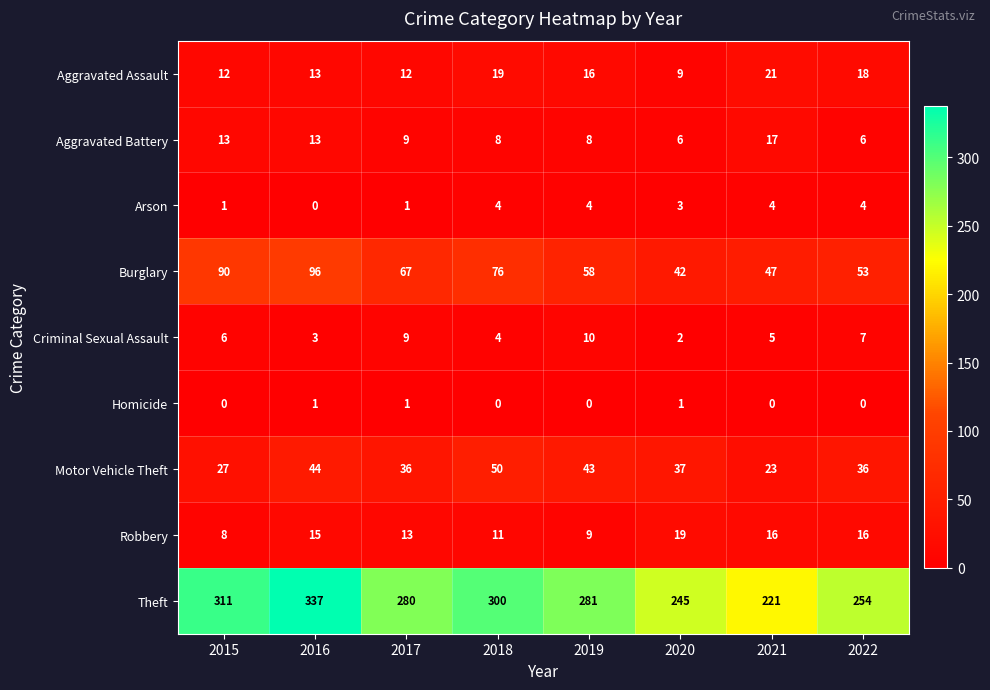

Rank the series at 2022 from lowest to highest value.

Homicide, Arson, Aggravated Battery, Criminal Sexual Assault, Robbery, Aggravated Assault, Motor Vehicle Theft, Burglary, Theft